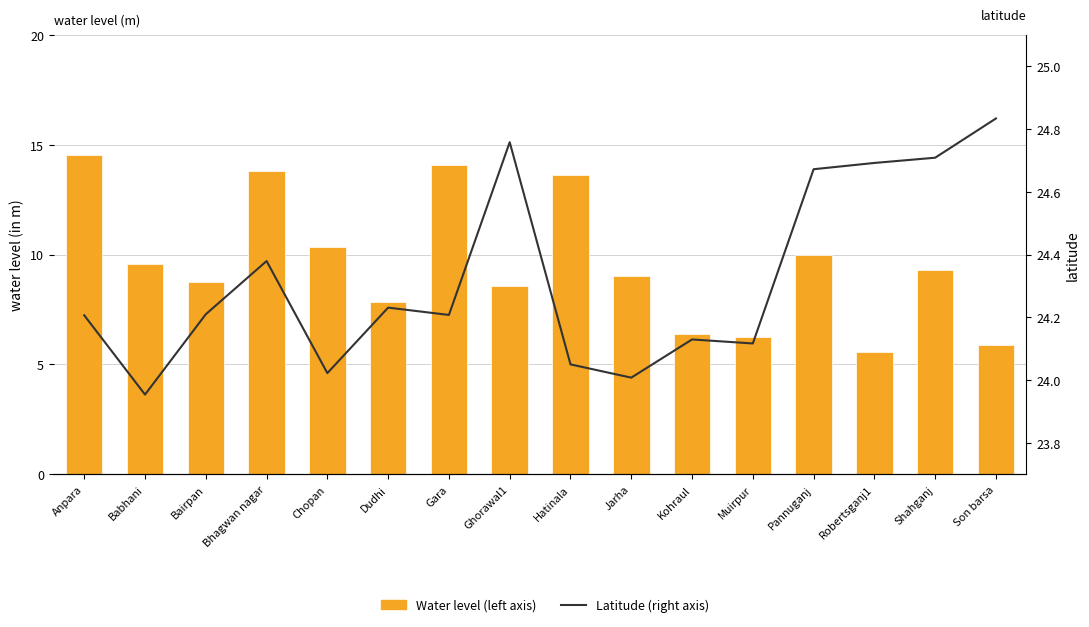

Which category has the lowest value in the Latitude (right axis) series?

Babhani